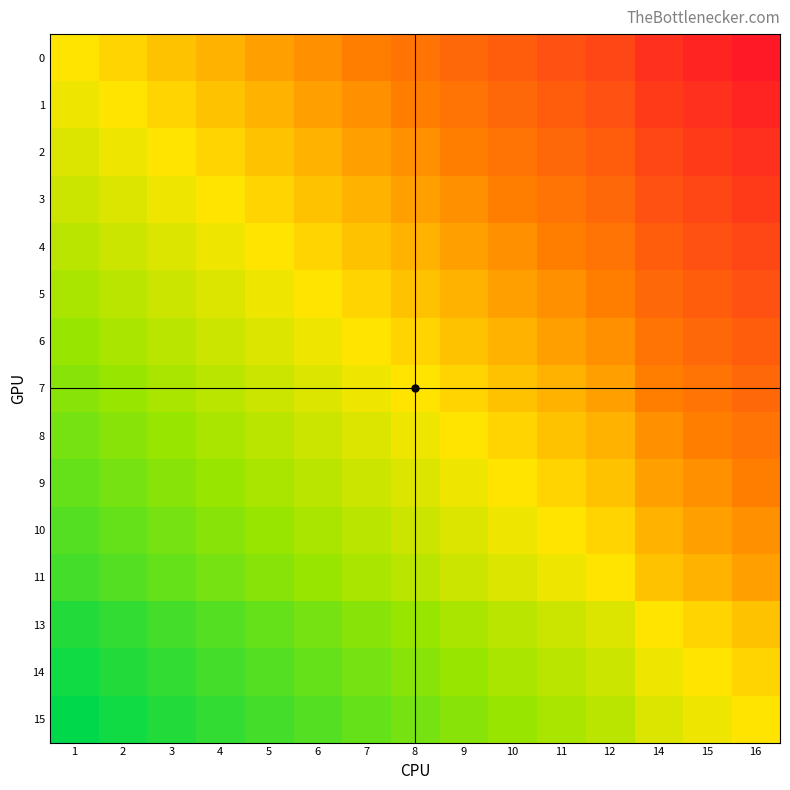

Between 16 and 11, which is larger?

16